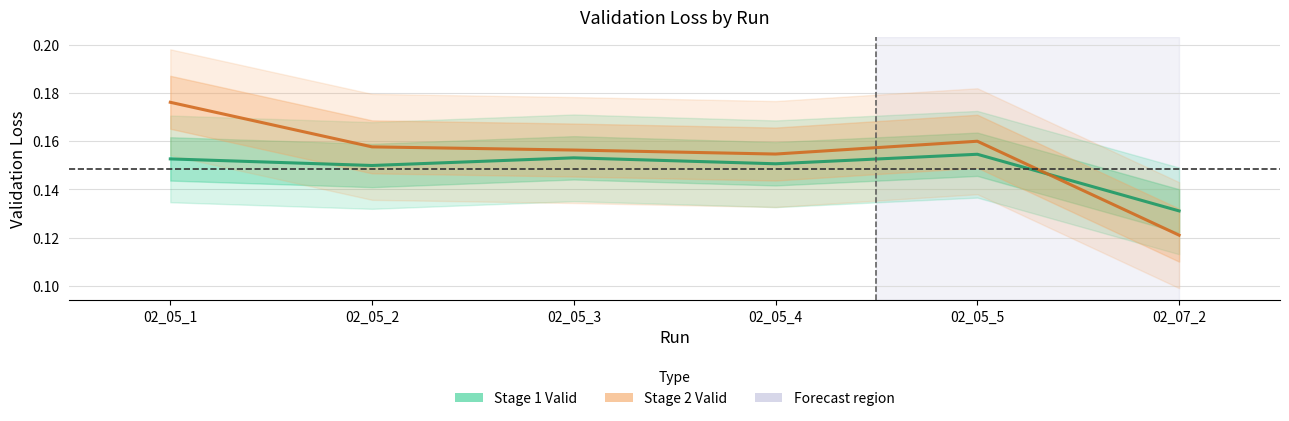

Reading left to right, list all the values displayed in this chart.

Stage 1 Valid: 02_05_1=0.2	02_05_2=0.1	02_05_3=0.2	02_05_4=0.2	02_05_5=0.2	02_07_2=0.1
Stage 2 Valid: 02_05_1=0.2	02_05_2=0.2	02_05_3=0.2	02_05_4=0.2	02_05_5=0.2	02_07_2=0.1